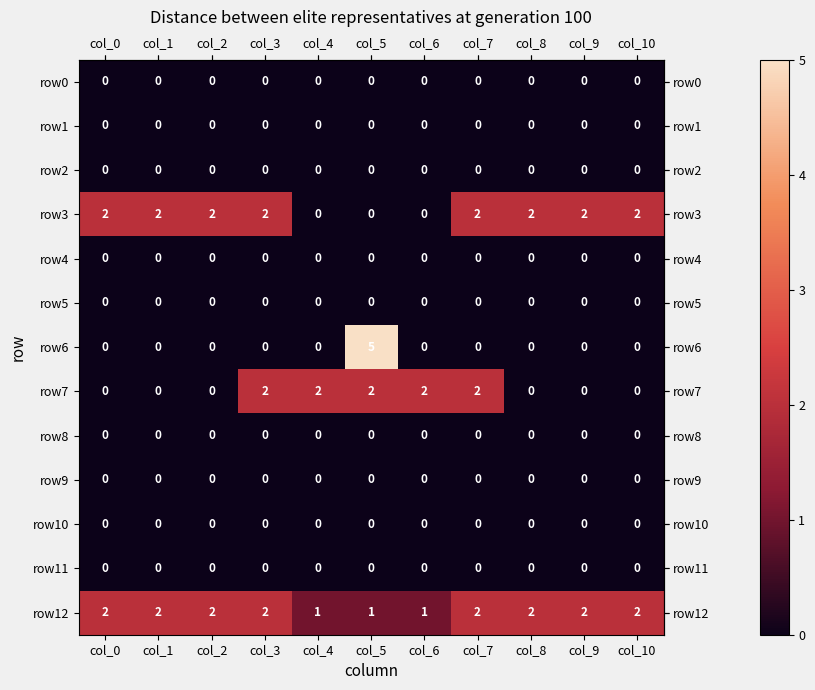

Which series has the widest spread of values?

row6